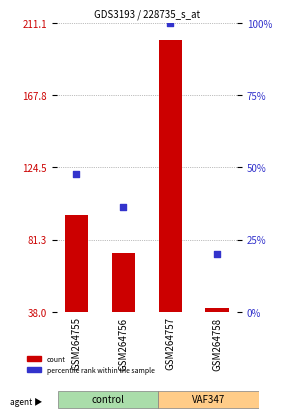

Is the value of count at GSM264756 greater than the value of percentile rank within the sample at GSM264757?

No